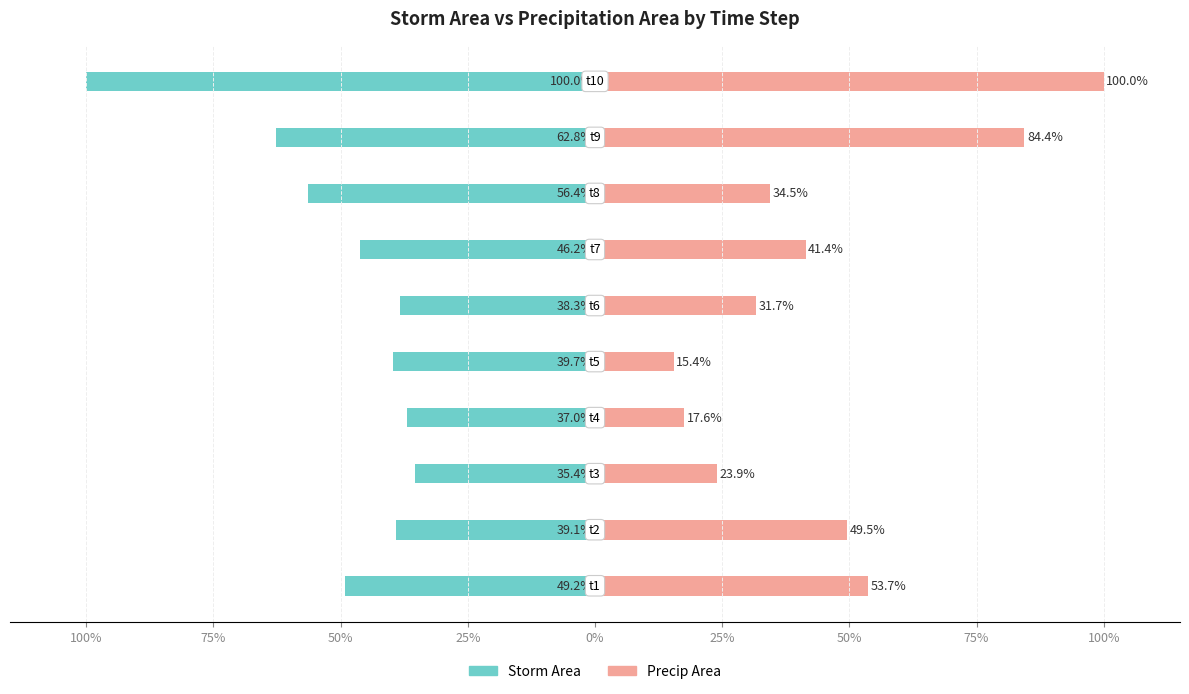

The Storm Area series shows -18.9 at 25%. True or false?

False